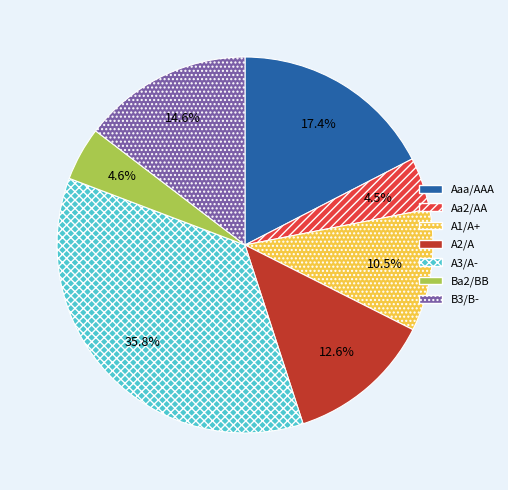

Which category has the biggest portion of the pie?

A3/A-